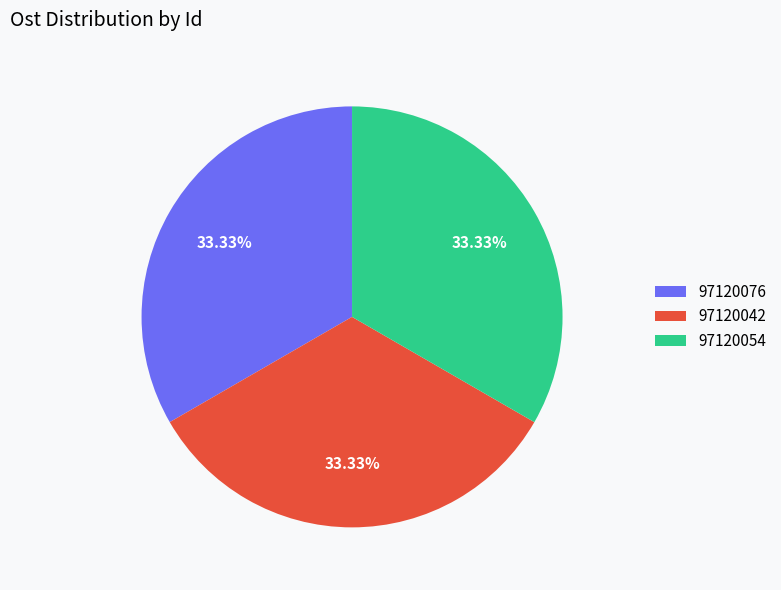

The 97120042 slice represents 33% of the pie. True or false?

True